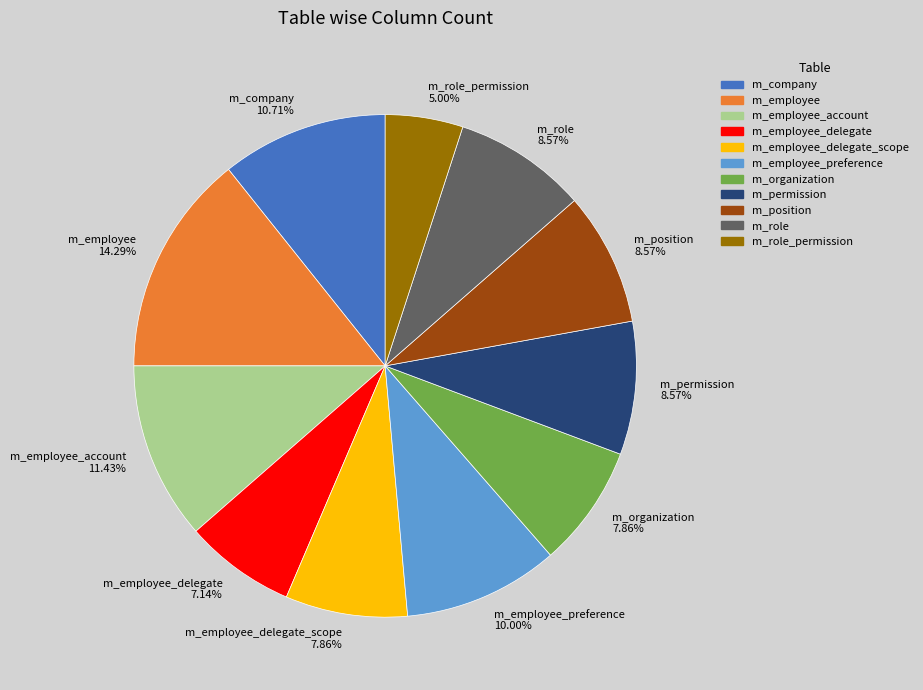

True or false: m_role_permission accounts for 14% of the total.

False